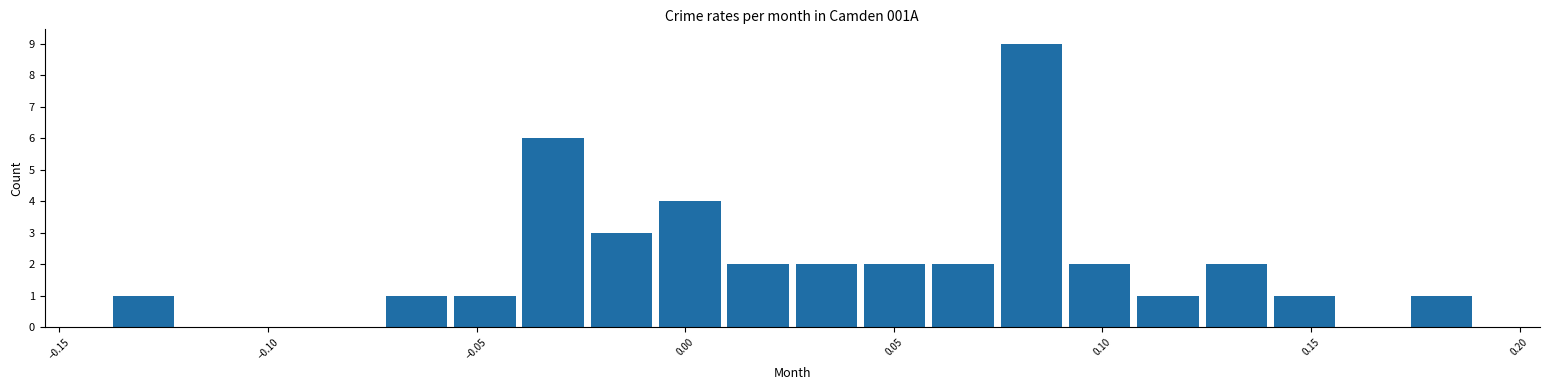

Read against the x-axis, roughly where is the centre of the tallest bar?

0.085